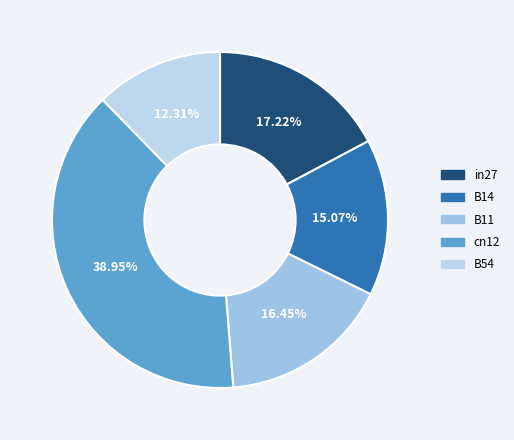

How many slices are in this pie chart?

5